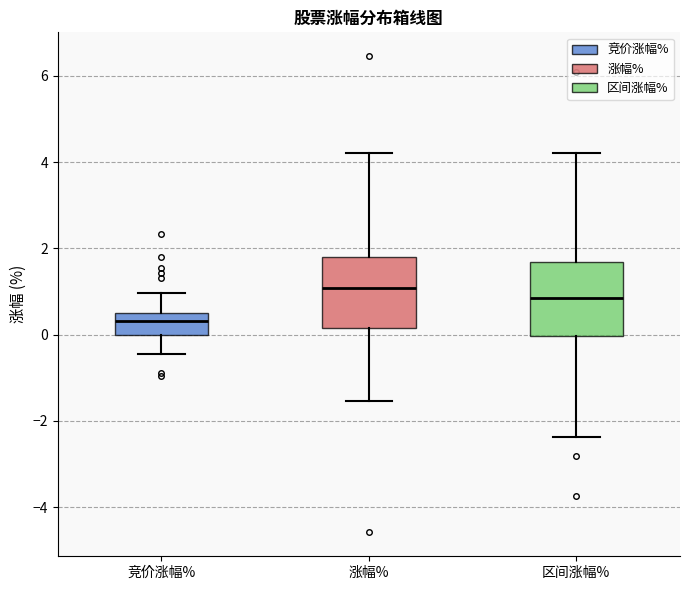

Which box's median line is the highest?

涨幅%